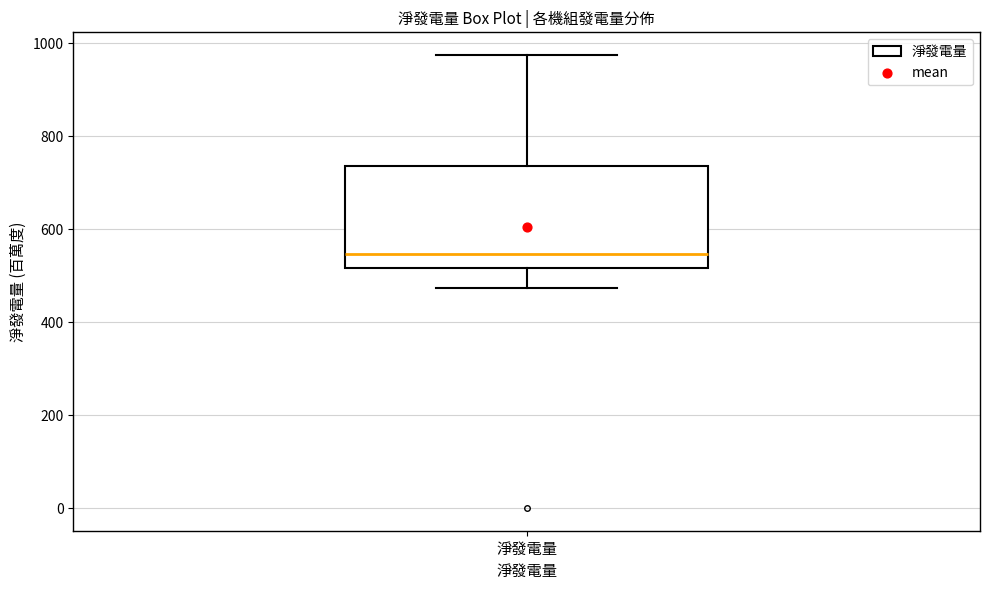

Where is the upper edge of the box for 淨發電量 on the y-axis? The values are not printed on the chart, so give them approximately, as read against the axis.

740